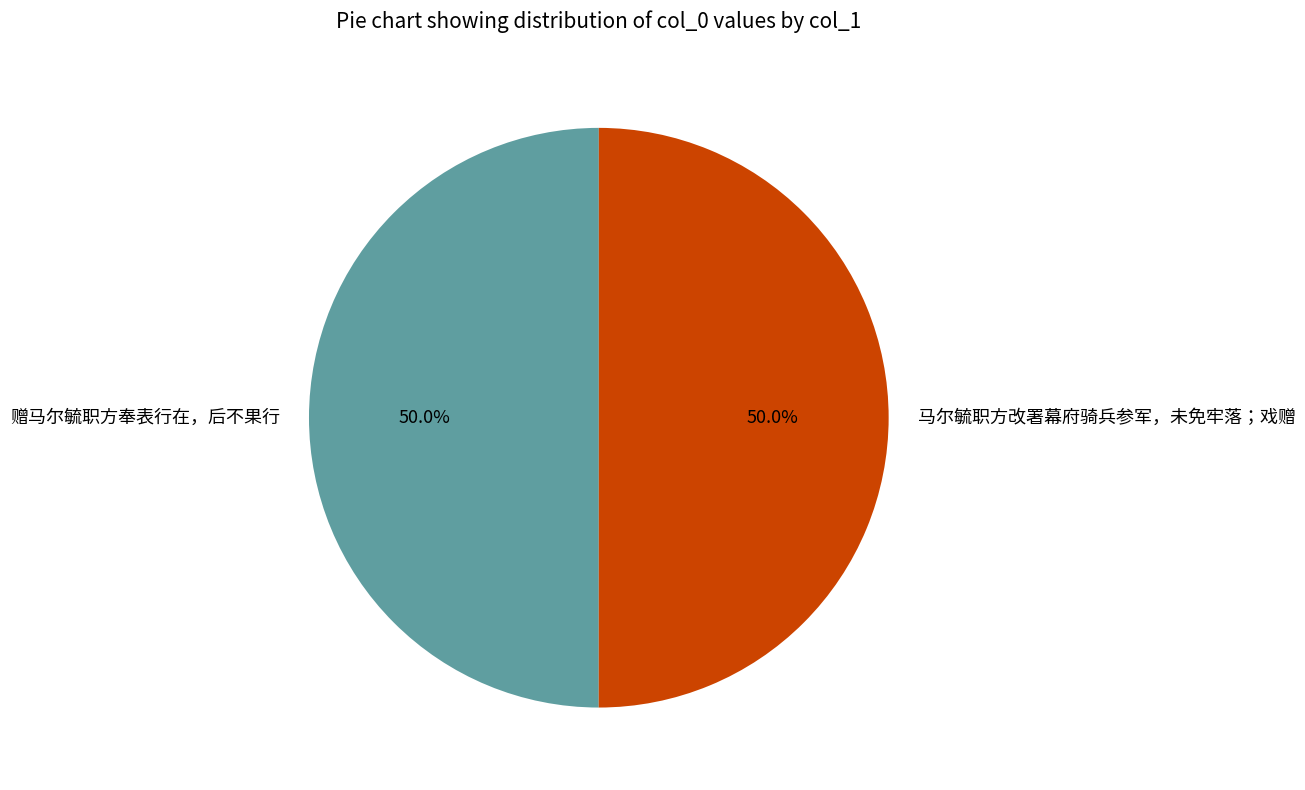

Is the sum of 马尔毓职方改署幕府骑兵参军，未免牢落；戏赠 and 赠马尔毓职方奉表行在，后不果行 greater than half?

Yes